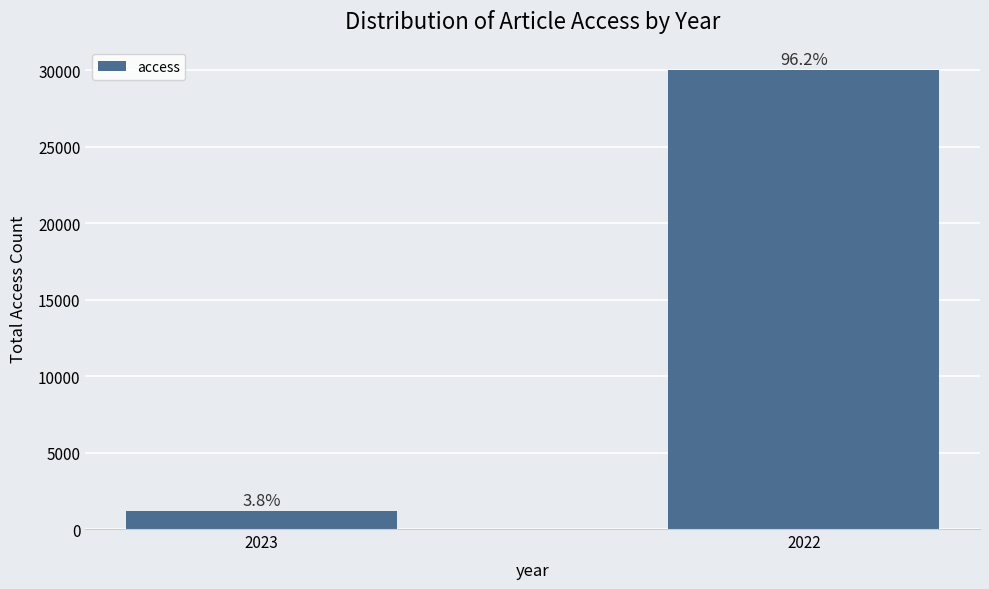

At which category does the chart reach its peak across all series?

2022